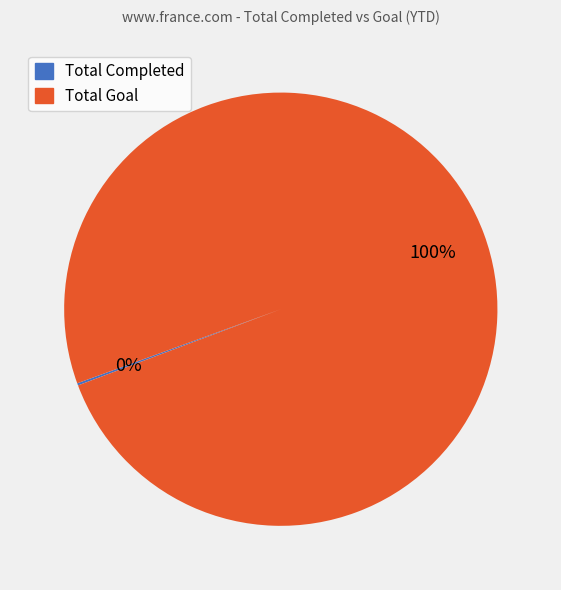

To the nearest percent, what is the difference between the largest and smallest slice percentages?

100%